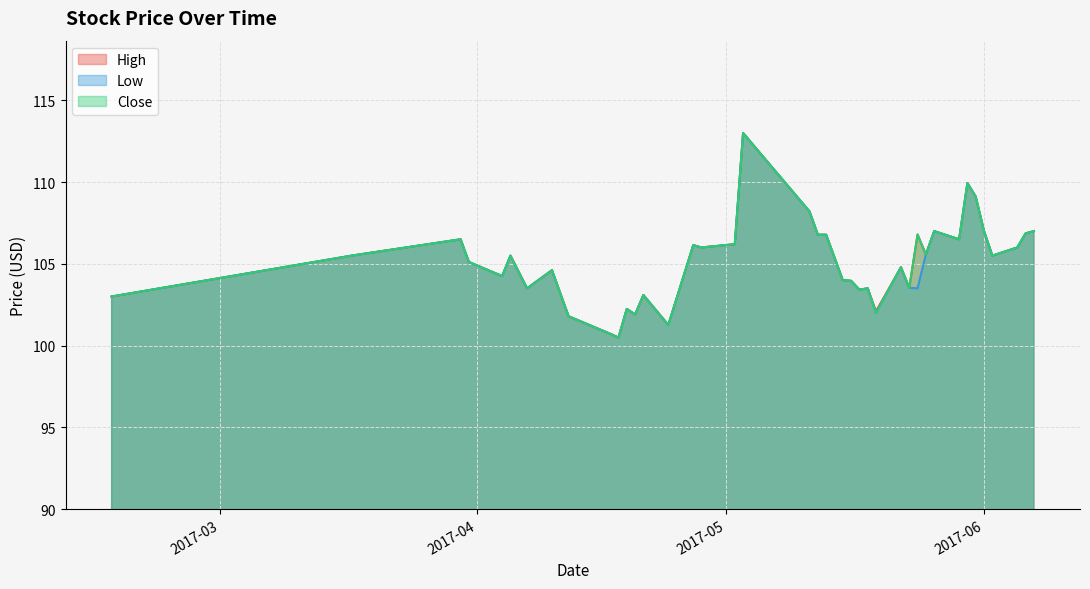

At 2017-05-17, list the series in order from largest to smallest.

High, Low, Close